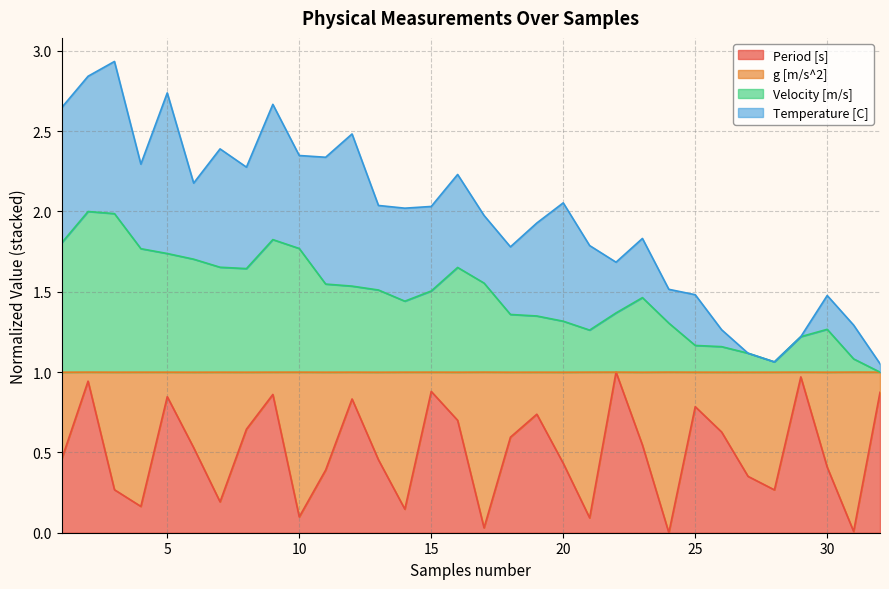

True or false: Period [s] and Velocity [m/s] cross at least once.

False